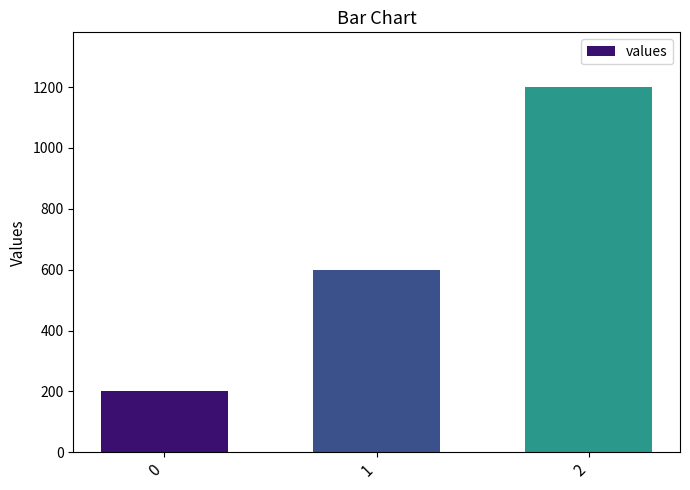

Read the value at 2, to the nearest 10.

1200